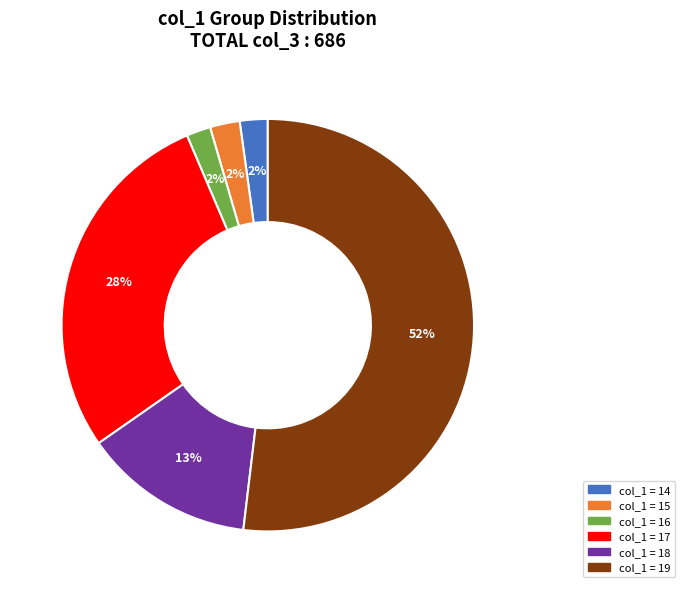

To the nearest percent, what is the average slice percentage?

17%